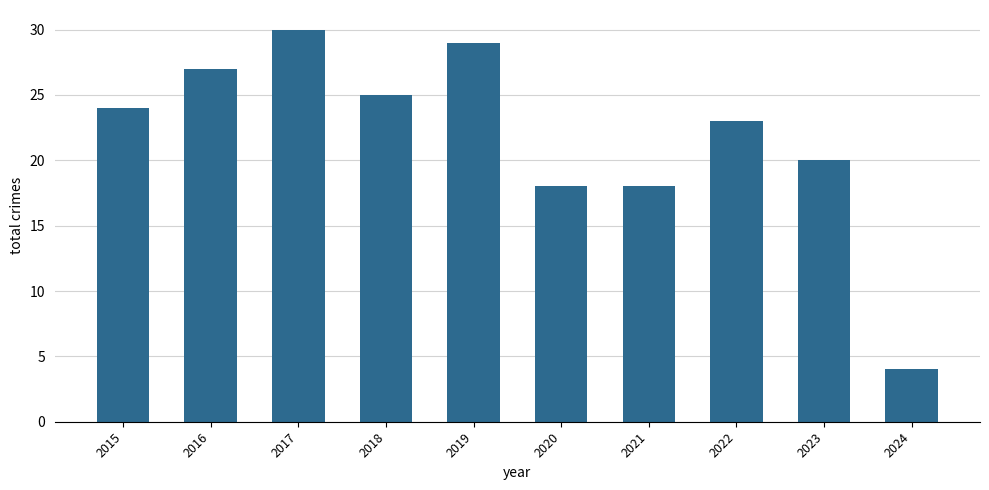

What is the approximate value at 2023?

20